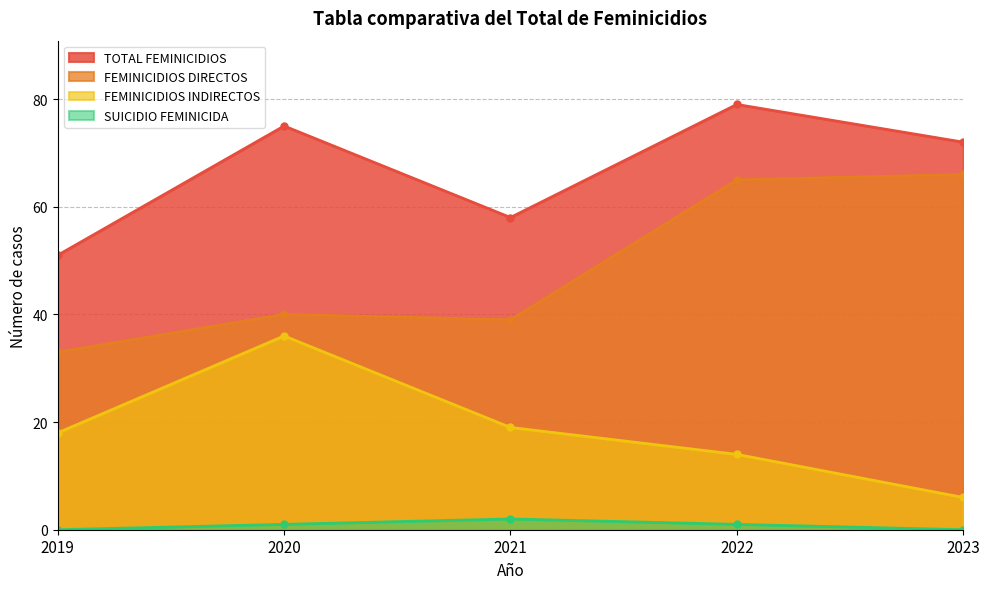

List the series in order of their overall mean, highest first.

TOTAL FEMINICIDIOS, FEMINICIDIOS DIRECTOS, FEMINICIDIOS INDIRECTOS, SUICIDIO FEMINICIDA